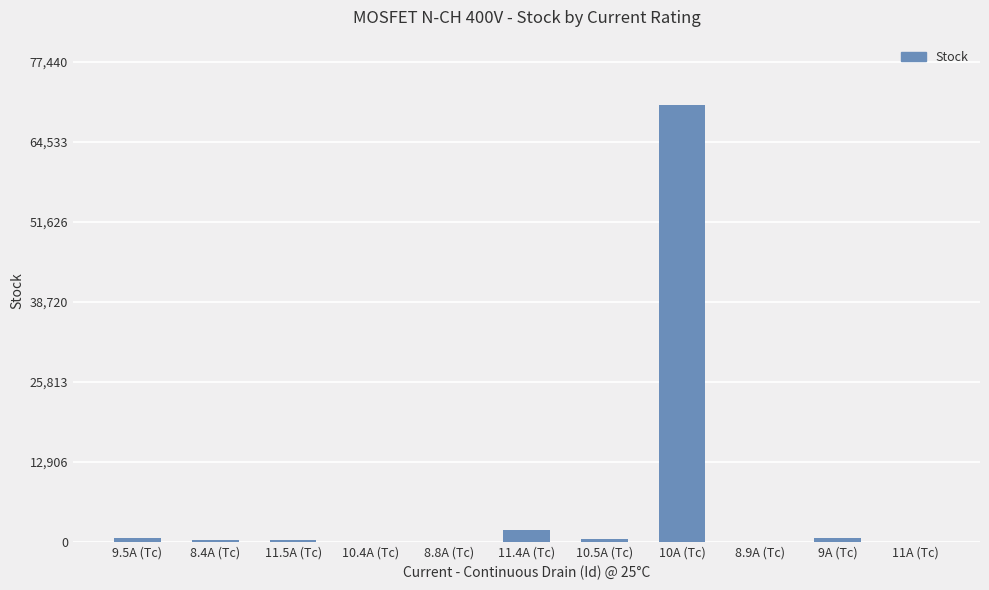

Are the bars horizontal?

No